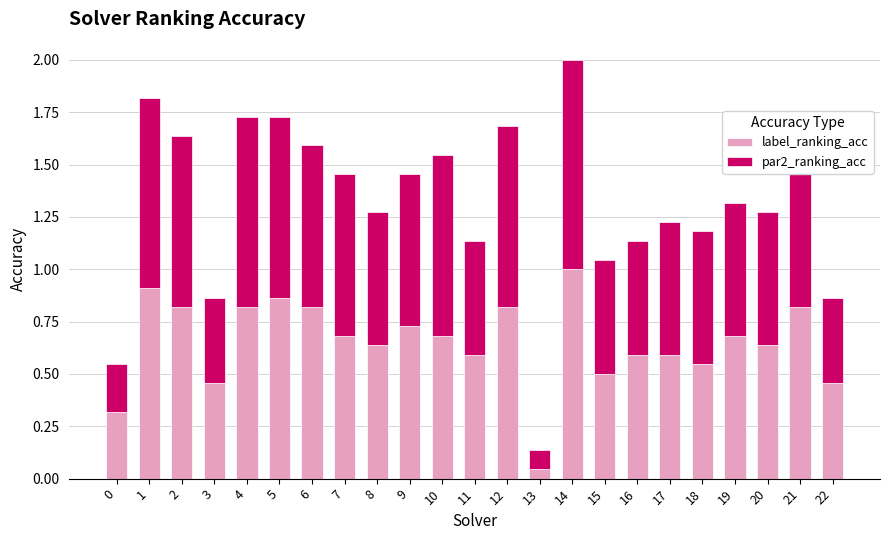

Is it true that label_ranking_acc equals 0.7 at 7?

True